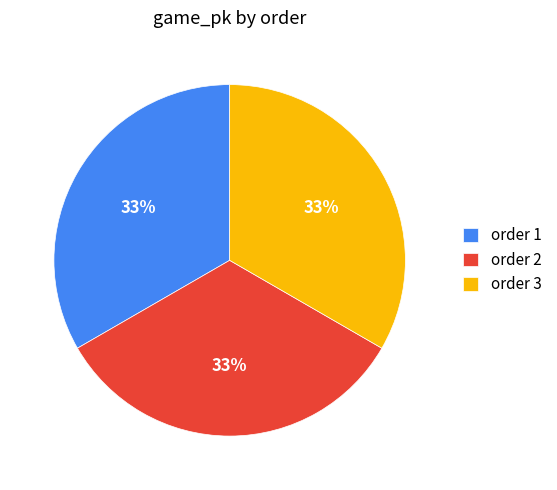

What percentage is the order 3 slice, to the nearest percent?

33%